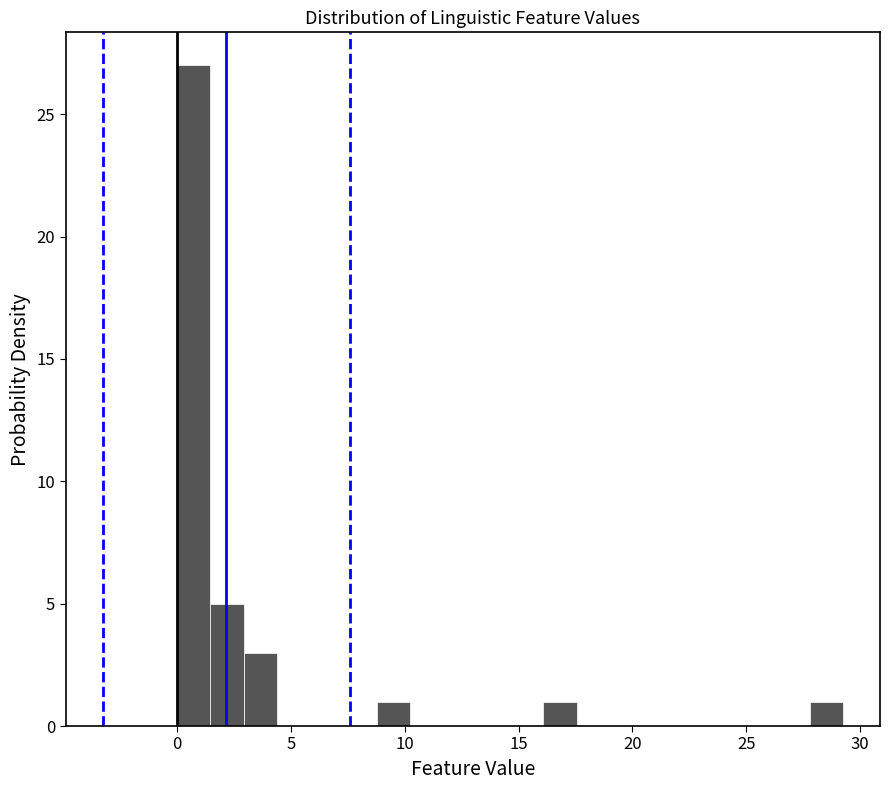

Read against the x-axis, roughly where is the centre of the tallest bar?

0.5